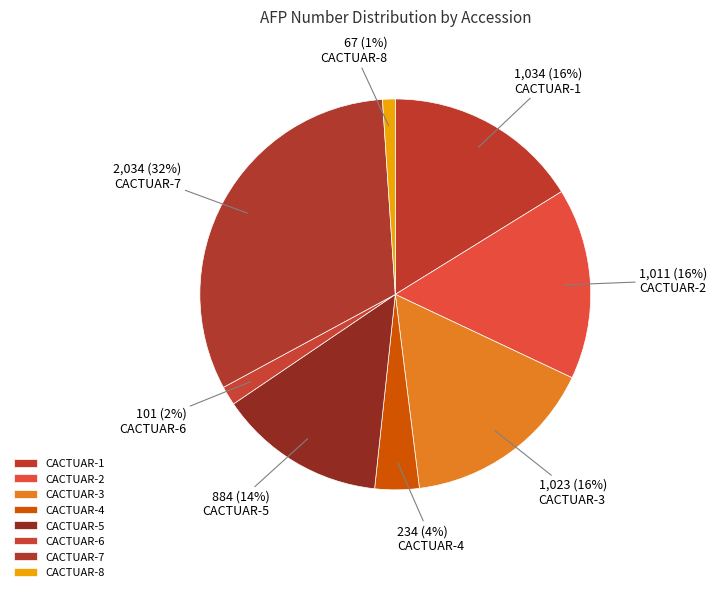

Is CACTUAR-2 the majority of the pie?

No